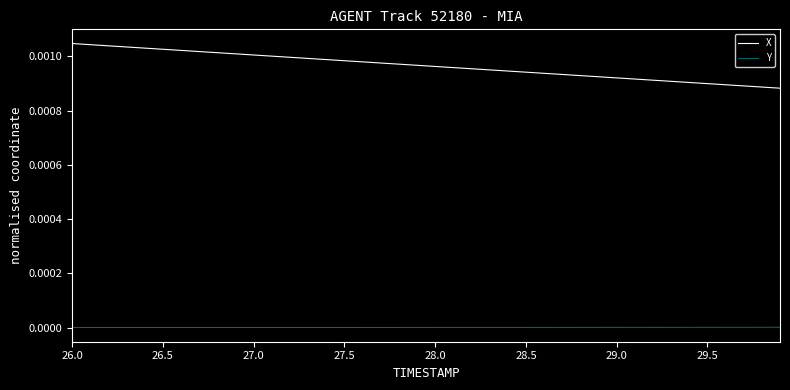

True or false: X and Y intersect in this chart.

False